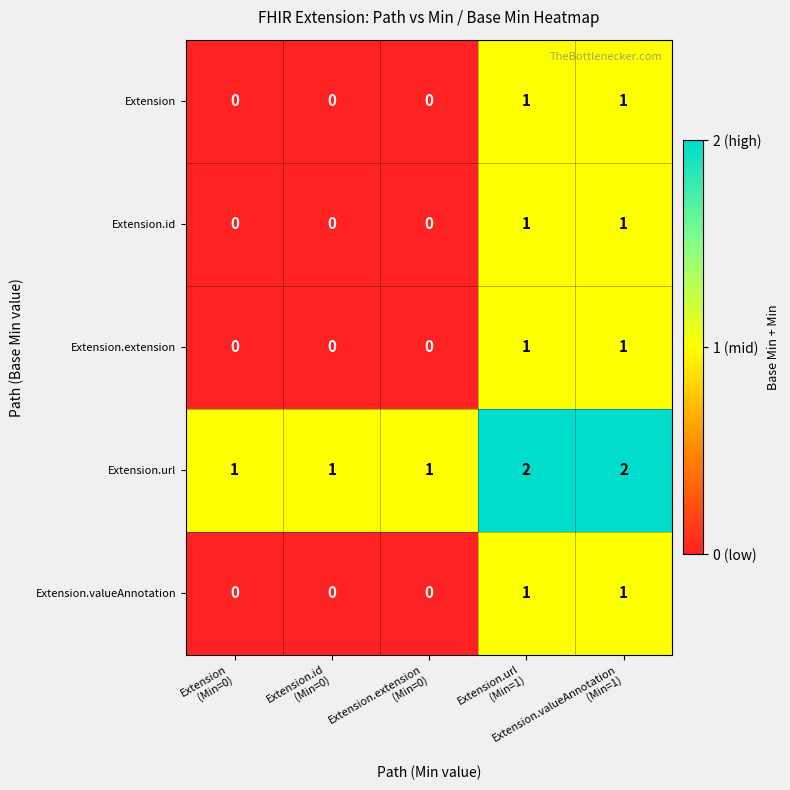

What is the sum of all Extension.url values?

7